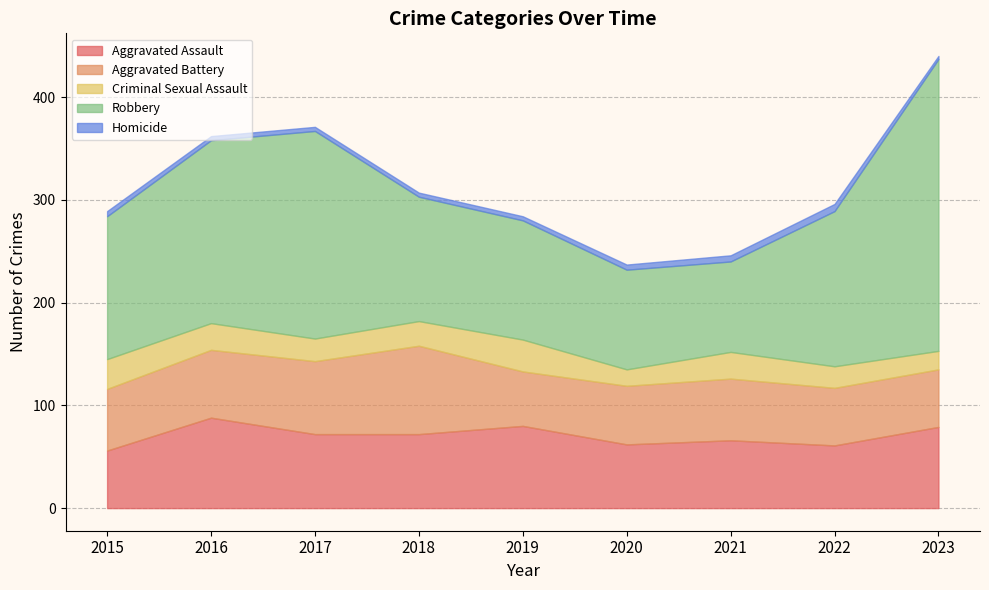

Count the number of categories in the chart.

9